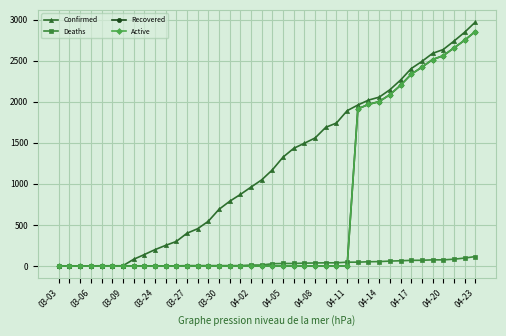

Which series has the largest total across all categories?

Confirmed